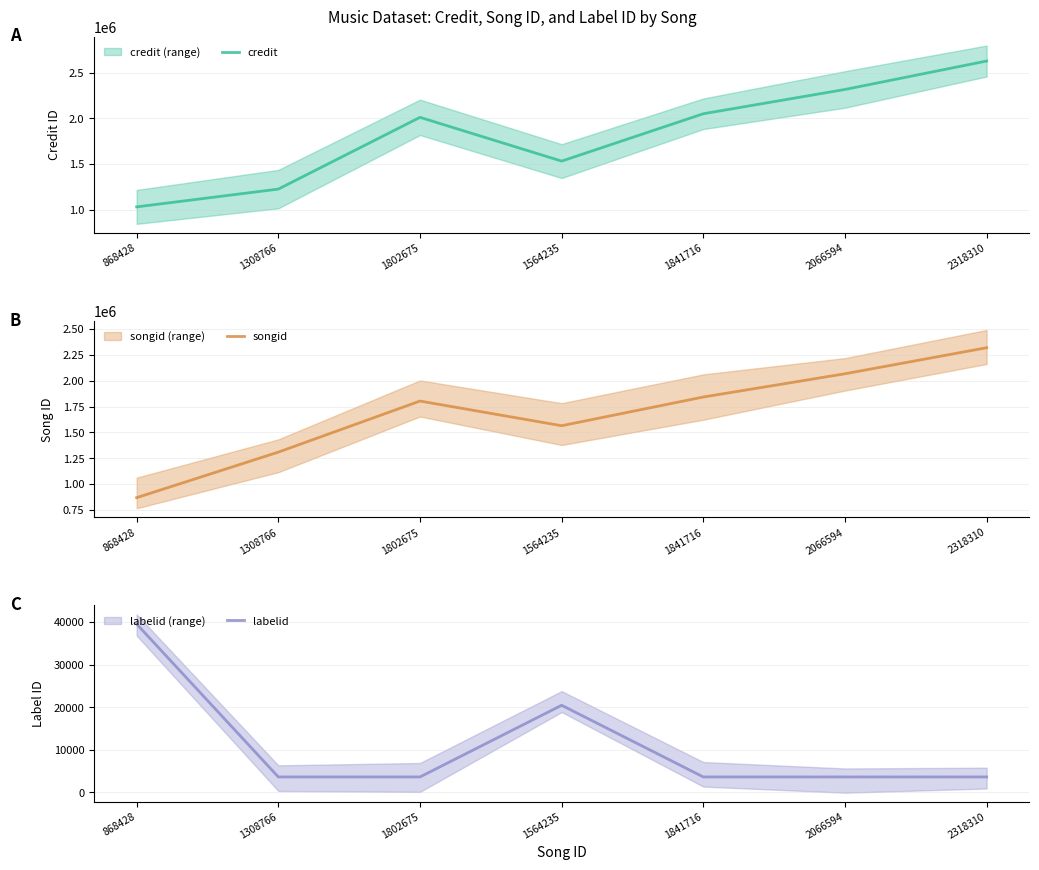

Rank the series by their maximum value, from highest to lowest.

credit, songid, labelid